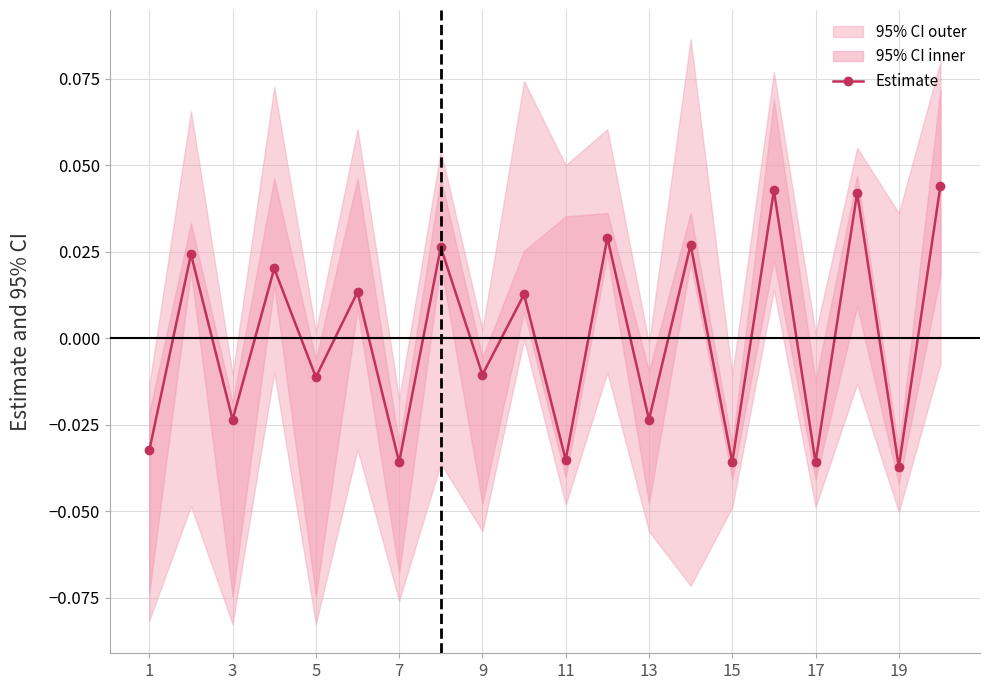

In Estimate, how many points are lower than both neighbors (excluding endpoints)?

9